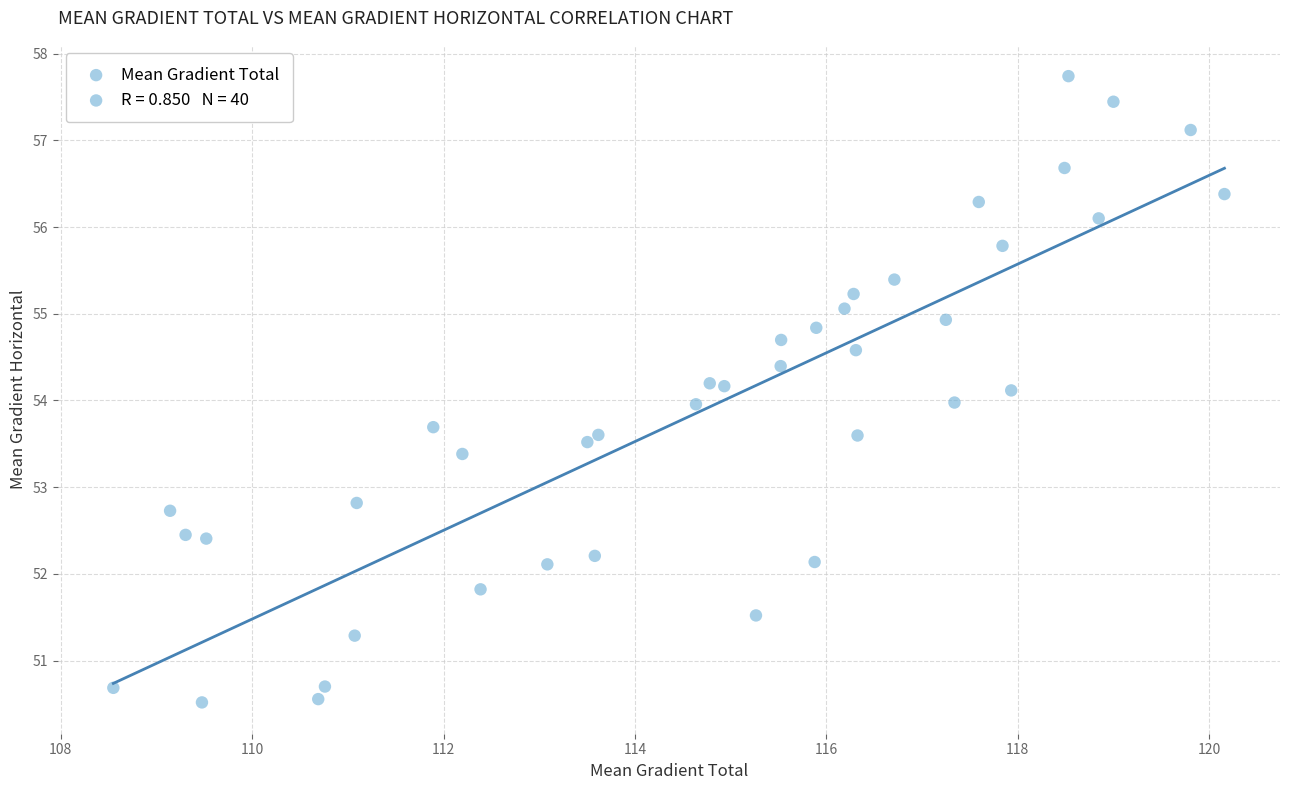

What is the range of Y values (max minus min)?

7.2